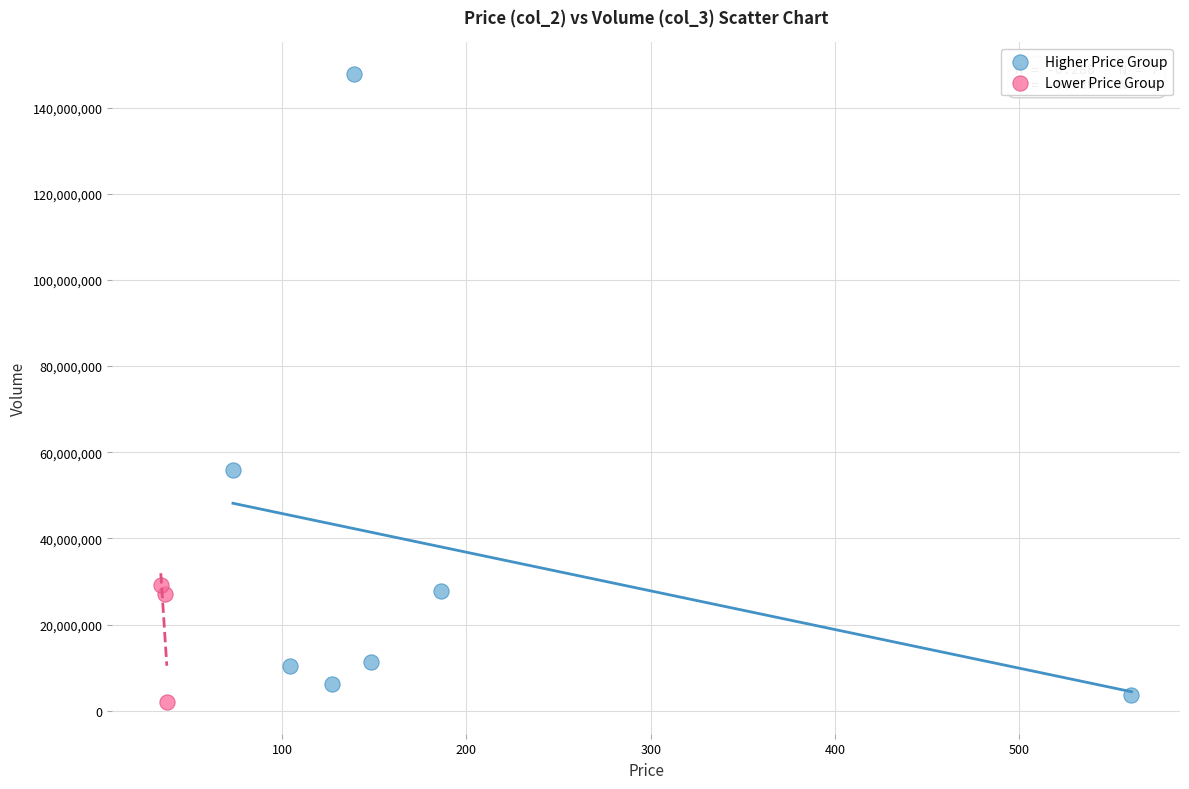

Which series has the widest spread of Y values?

Higher Price Group